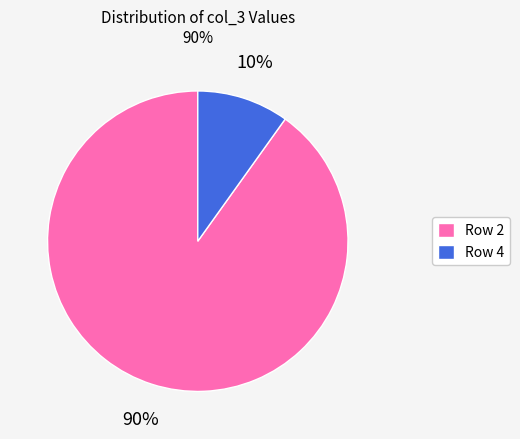

Between Row 4 and Row 2, which is larger?

Row 2